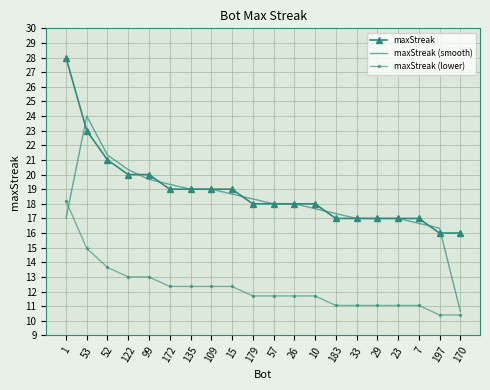

What is the average value of the maxStreak (lower) series?

12.3